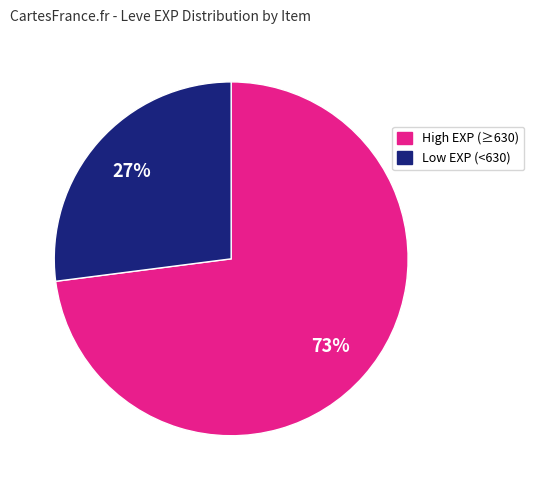

How many segments does this pie chart have?

2